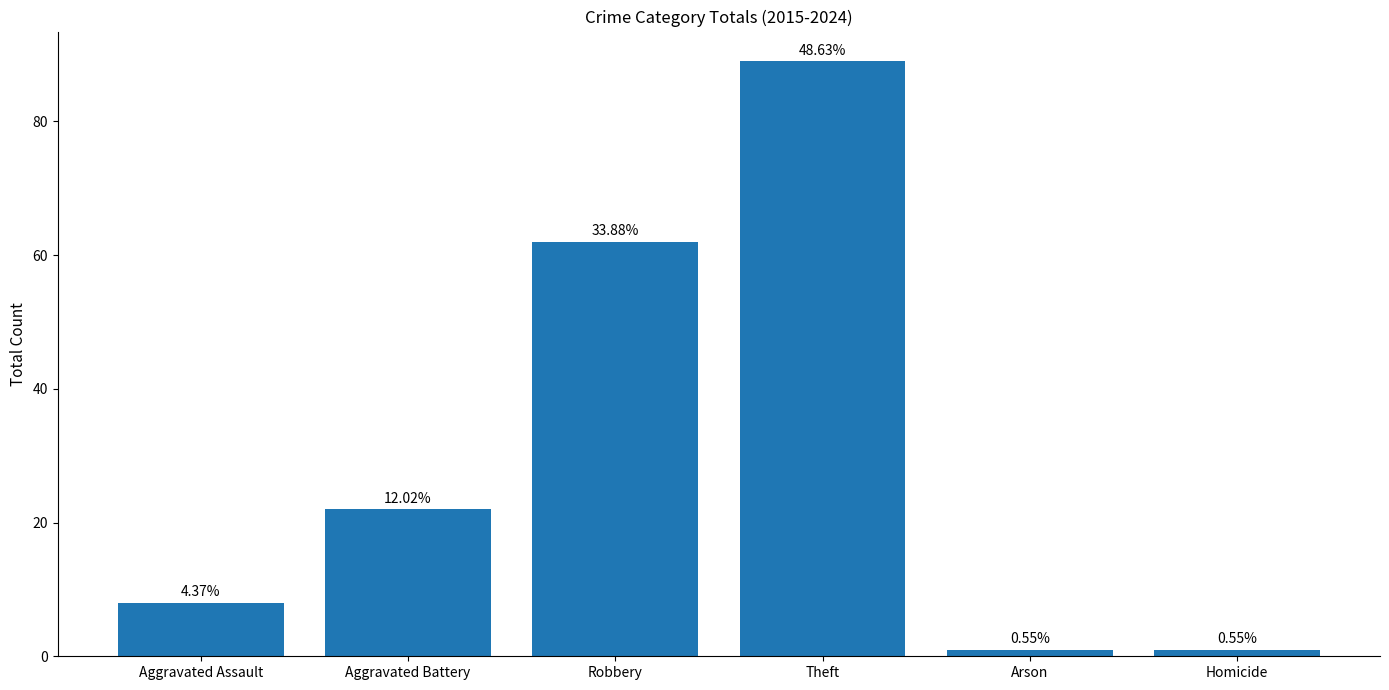

Rank the categories by value from lowest to highest.

Arson, Homicide, Aggravated Assault, Aggravated Battery, Robbery, Theft